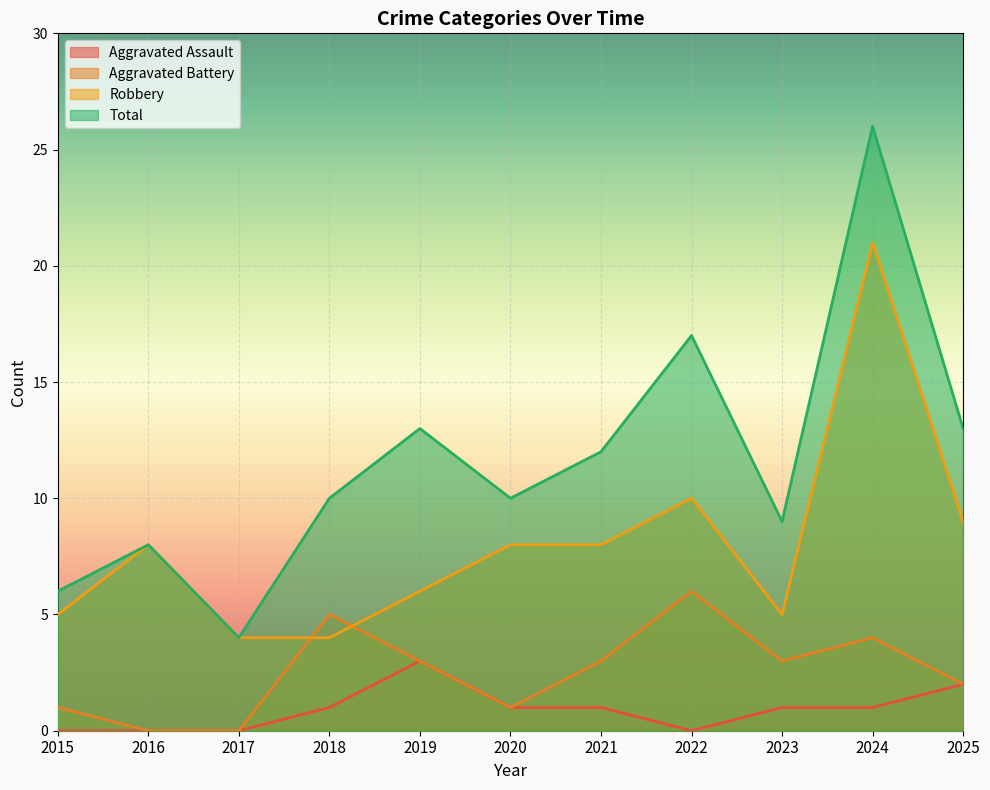

The value of Total at 2021 is 12. True or false?

True